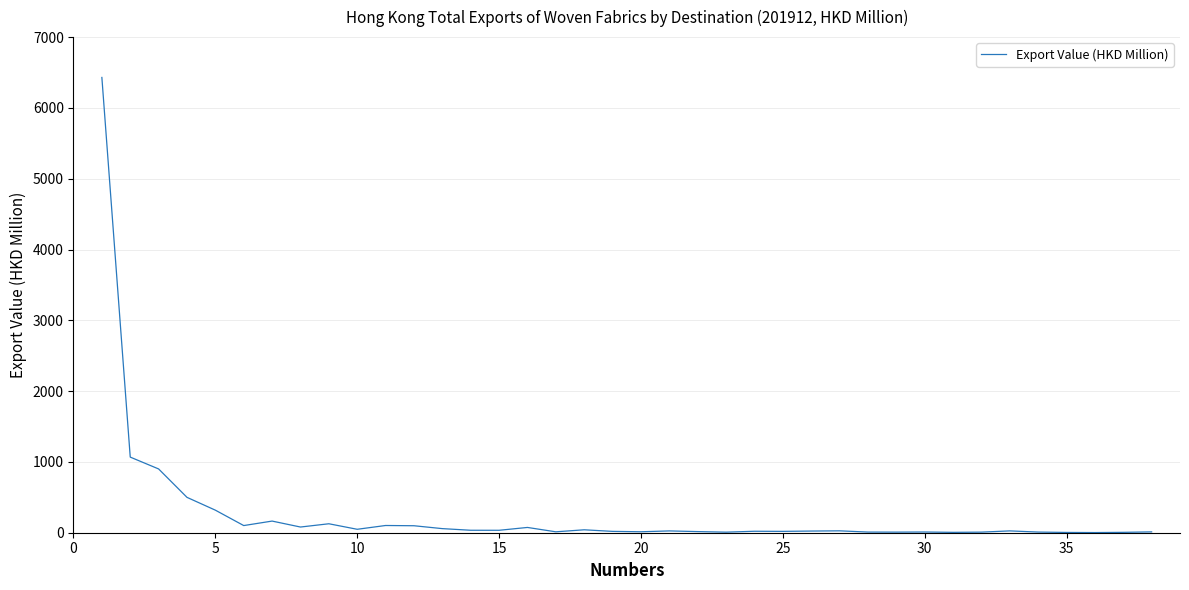

What is the maximum value shown in the chart?

6430.1